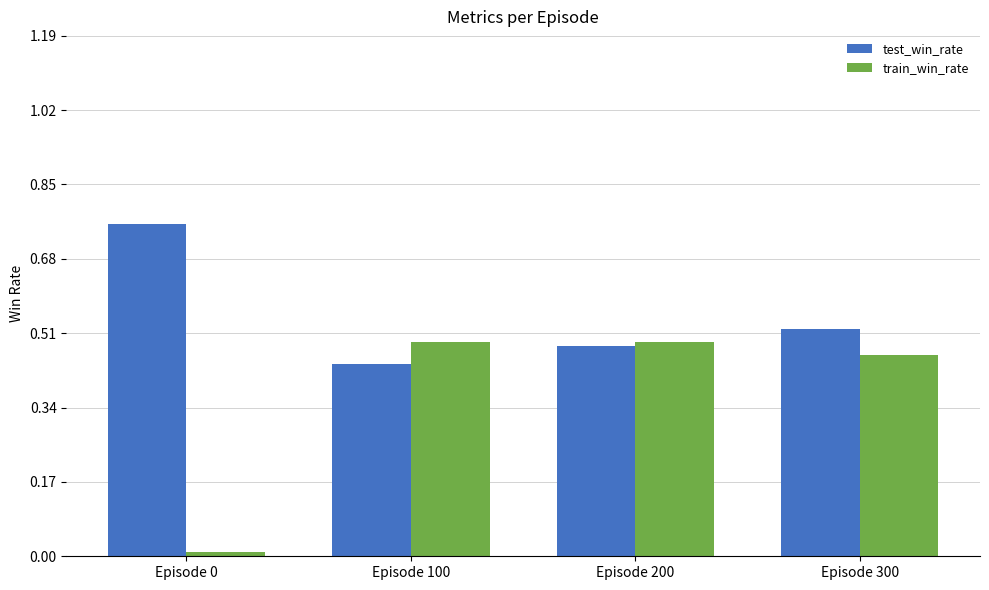

What is the average value of the test_win_rate series?

0.6